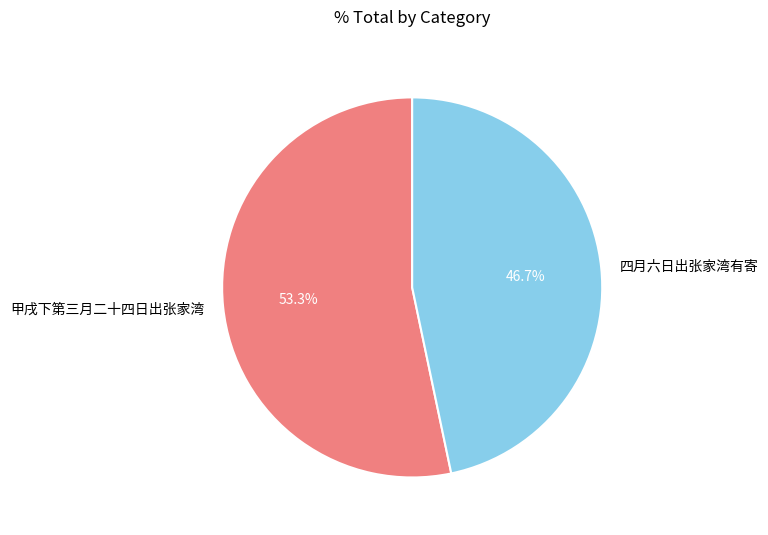

What is the majority slice?

甲戌下第三月二十四日出张家湾